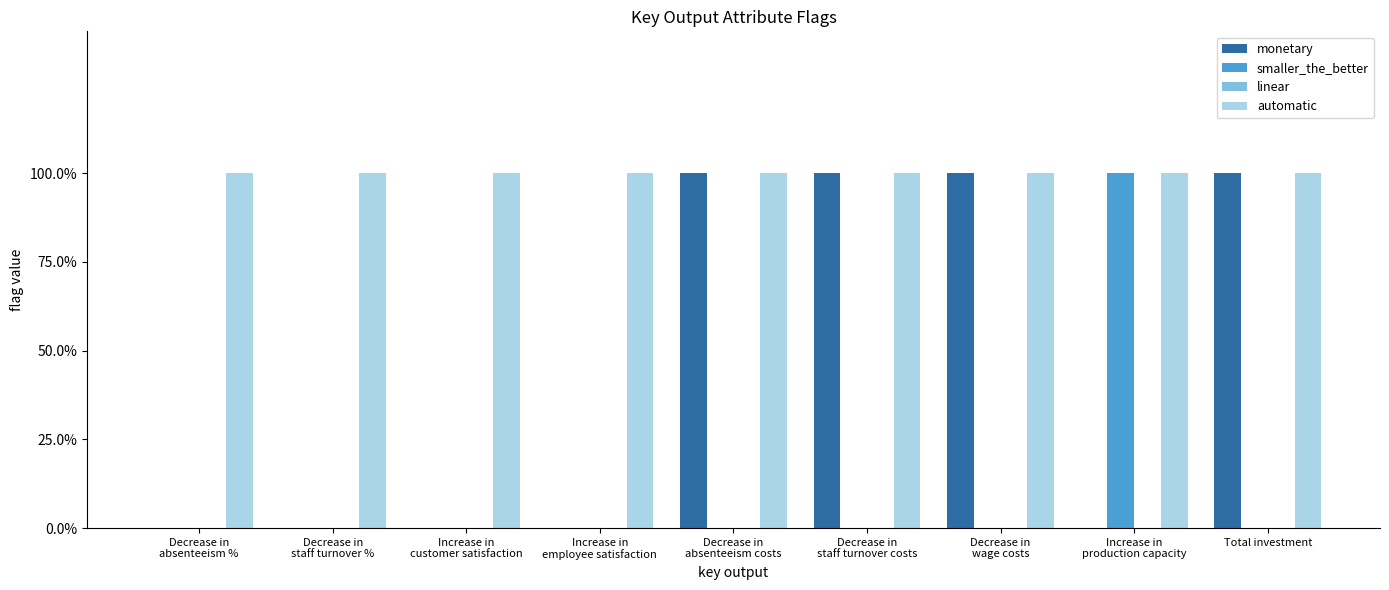

How many monetary values are between 0 and 1?

9